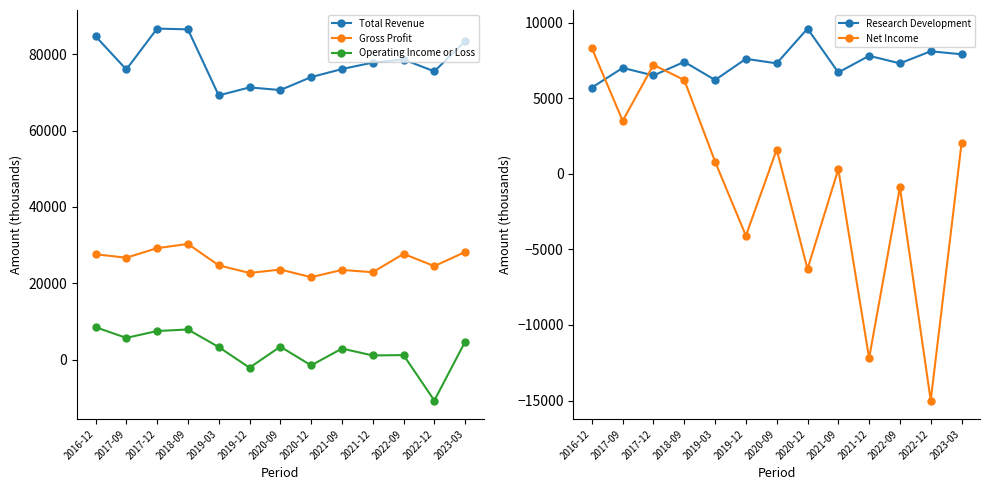

What is the difference between the maximum and minimum values in the Net Income series?

23300